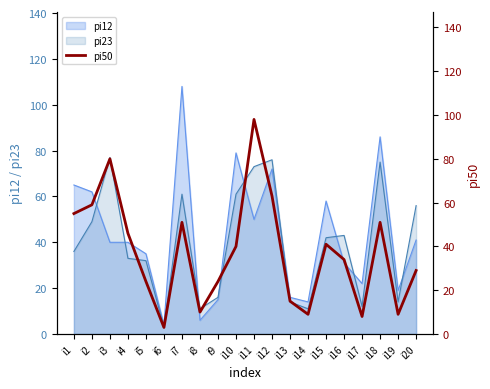

What is the minimum value shown in the chart?

3